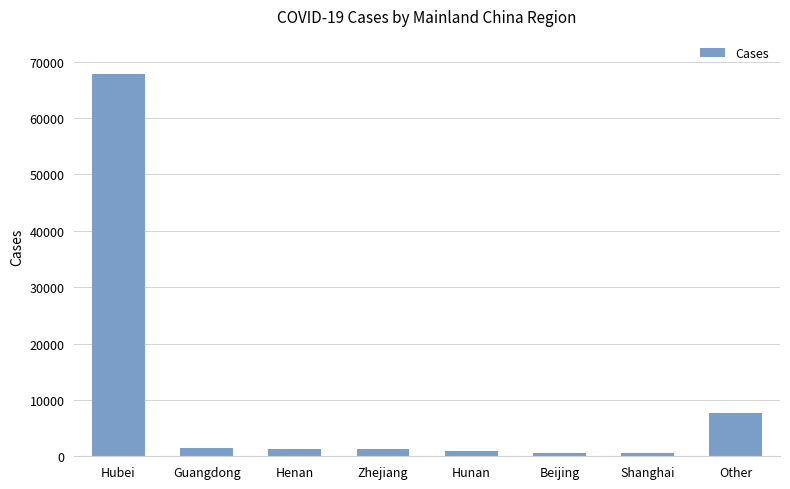

Which category has the highest value across all series?

Hubei